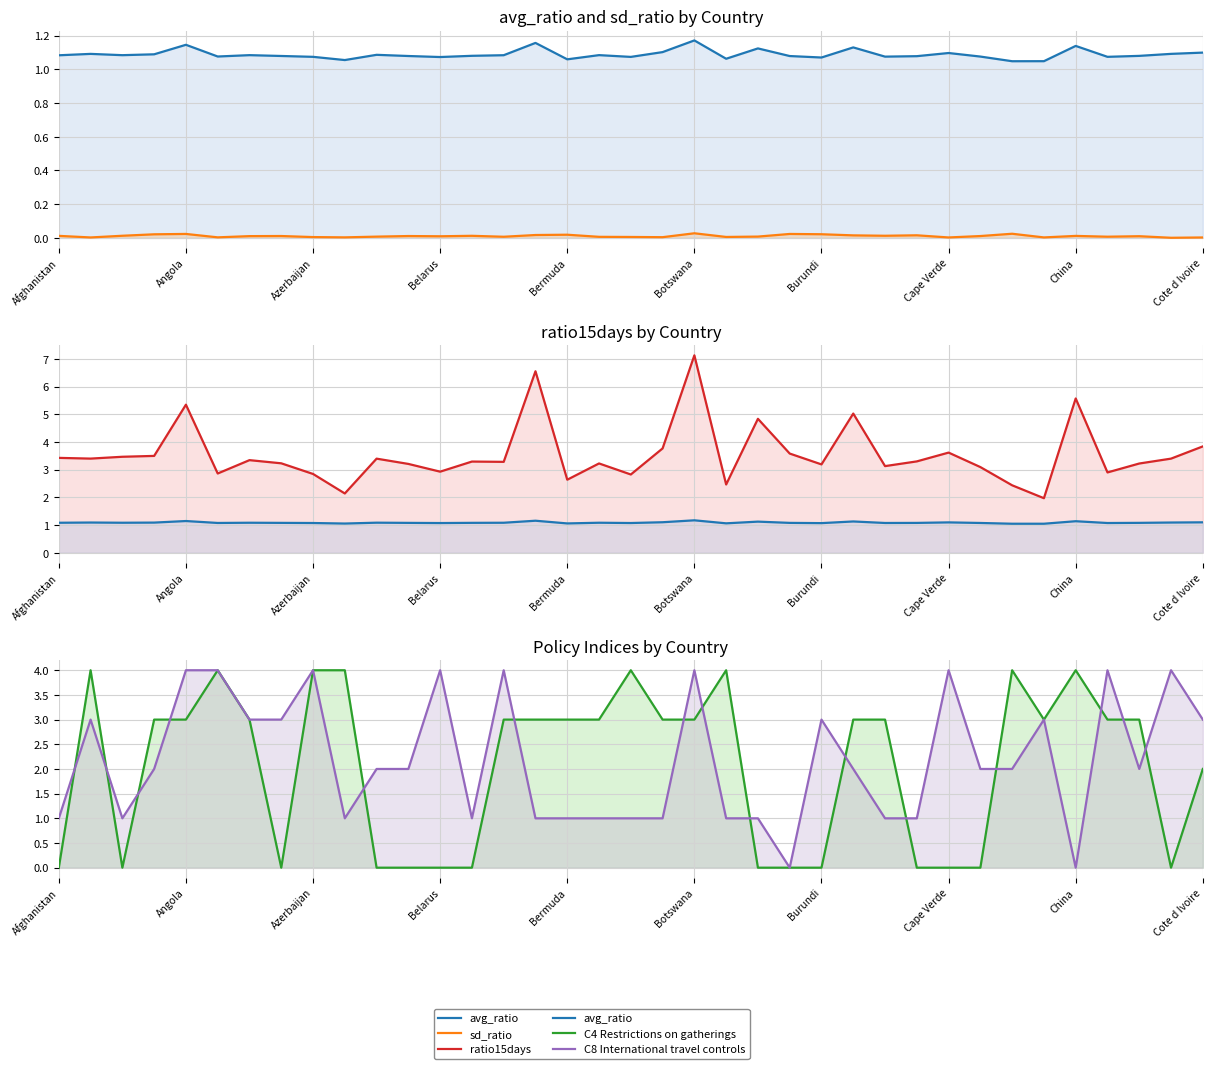

List the series in order of their peak value, highest first.

ratio15days, C4 Restrictions on gatherings, C8 International travel controls, avg_ratio, sd_ratio